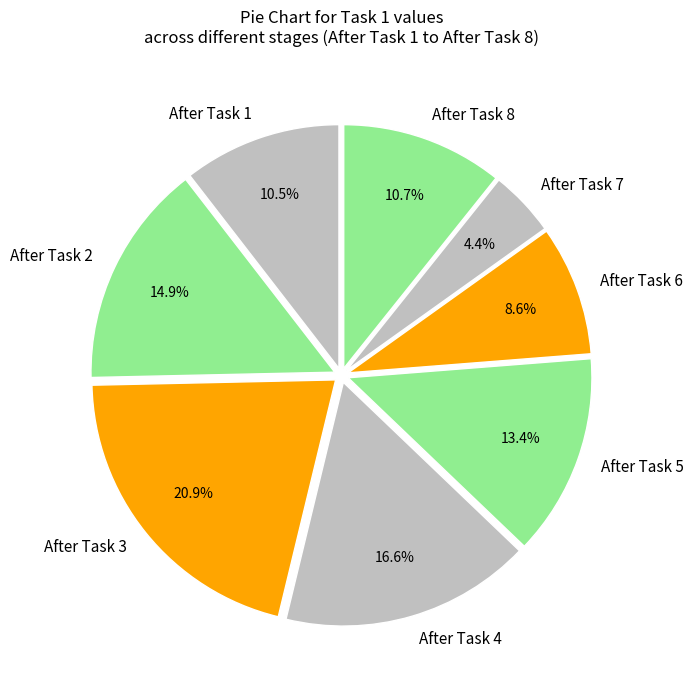

To the nearest percent, what portion does After Task 3 represent?

21%